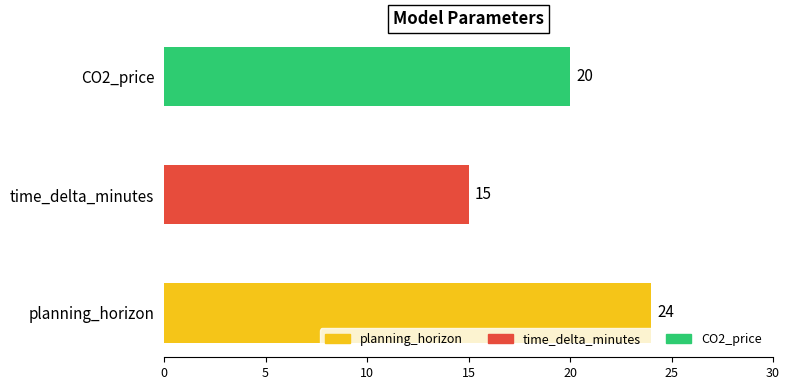

What is the sum of the values at planning_horizon and CO2_price?

44